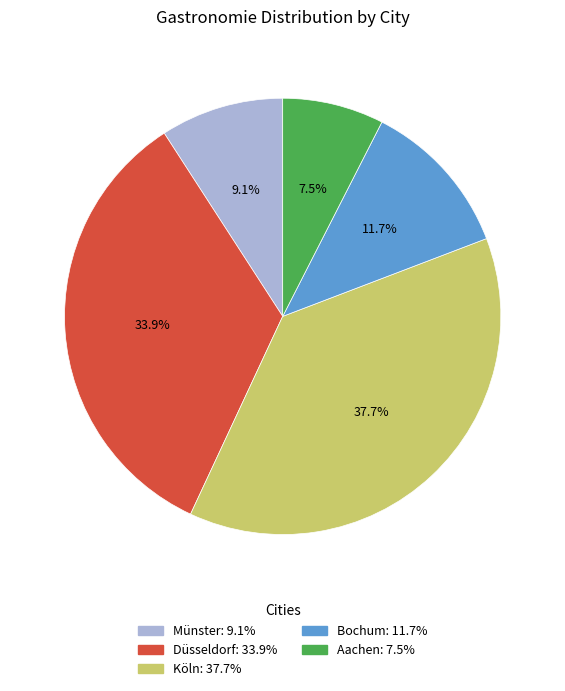

Count the number of slices in the pie.

5